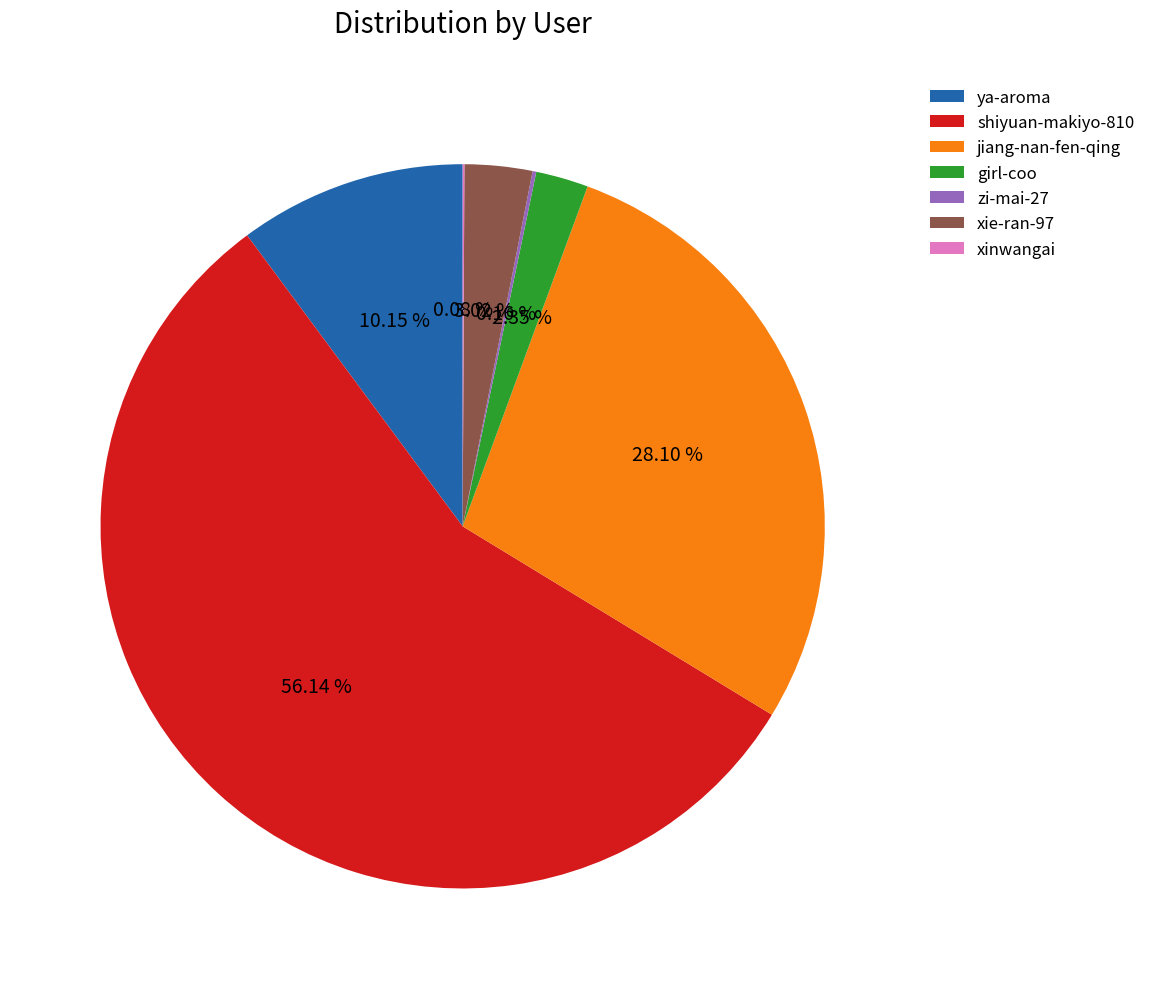

Which slice represents more than half of the pie?

shiyuan-makiyo-810